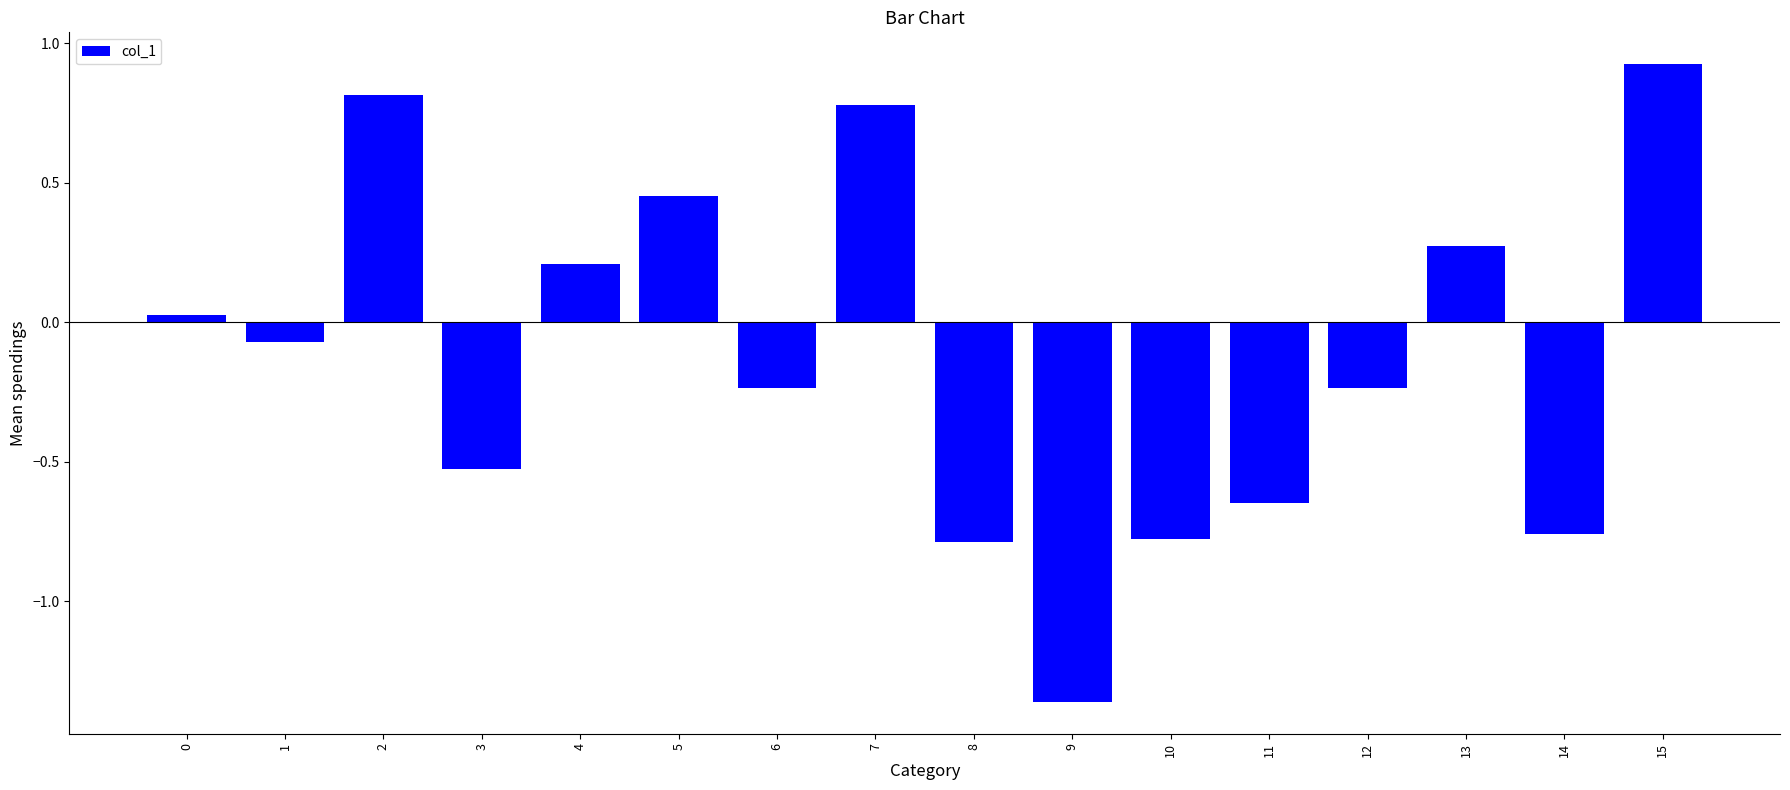

Between 2 and 3, which is larger?

2